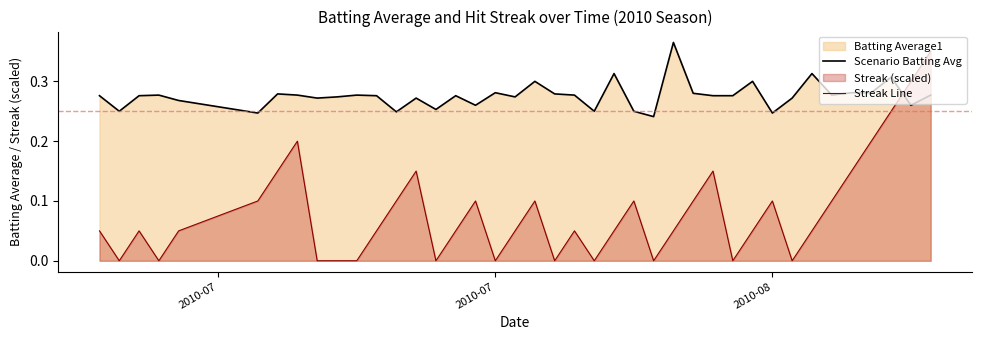

The value of Scenario Batting Avg at 2010-07 is 0.5. True or false?

False